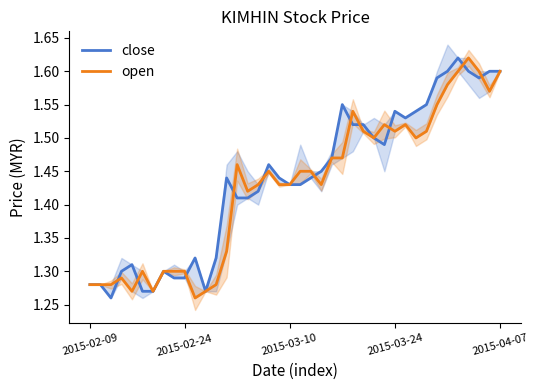

Between 19 and 33, which series saw the biggest shift?

close